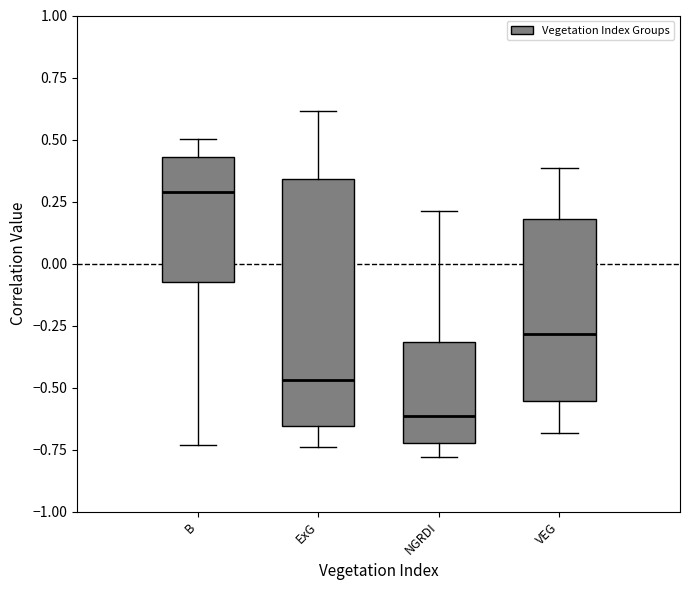

Where does the median line of the box for VEG sit on the y-axis? The values are not printed on the chart, so give them approximately, as read against the axis.

-0.30